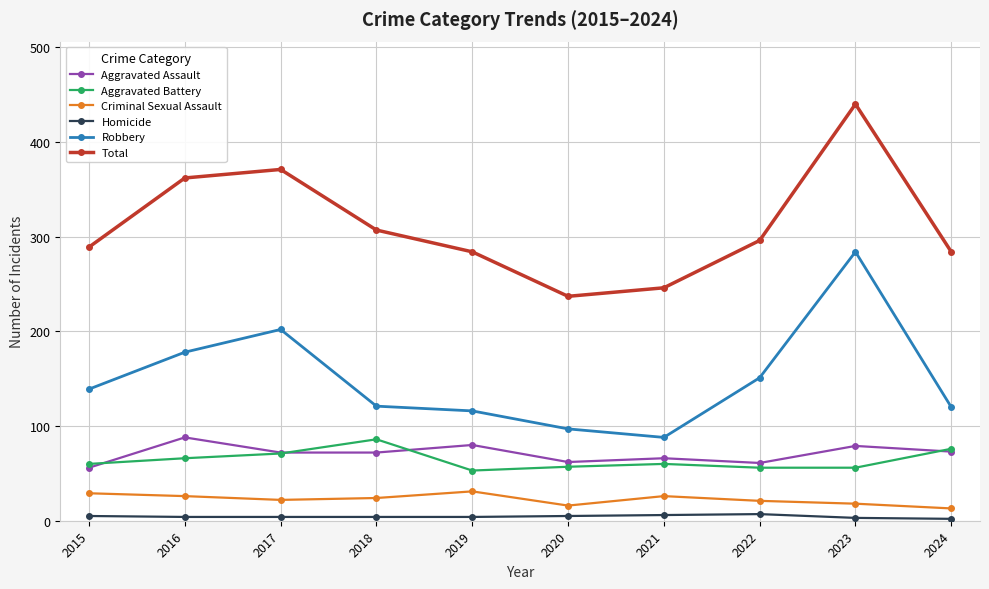

True or false: Homicide and Aggravated Battery intersect in this chart.

False